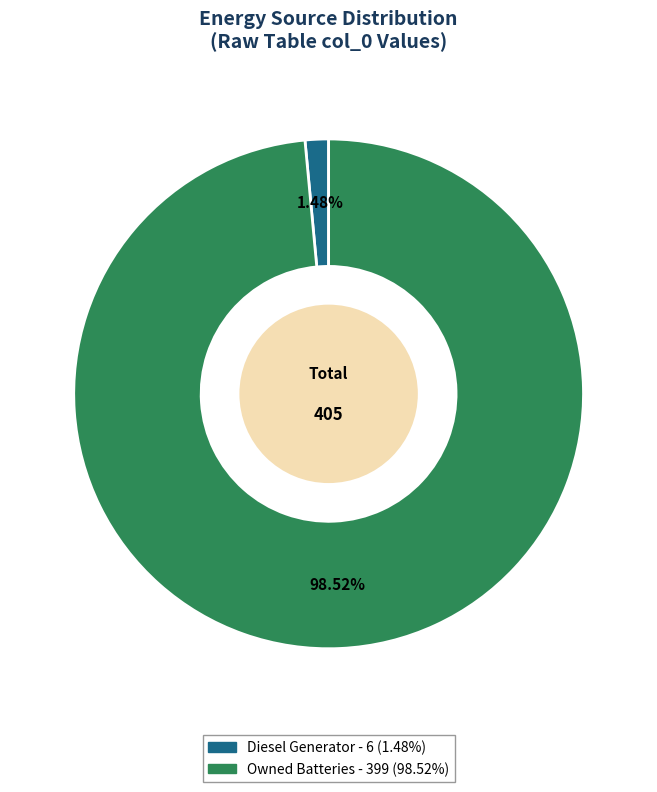

Does any single category account for the majority?

Yes